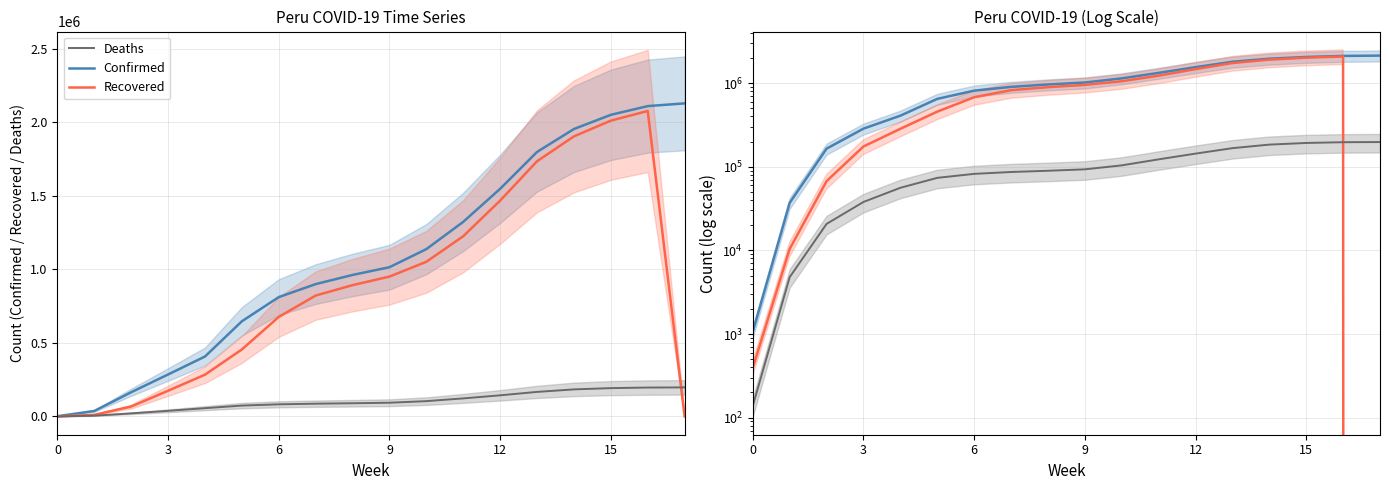

In Recovered, how many points are higher than both neighbors (excluding endpoints)?

1